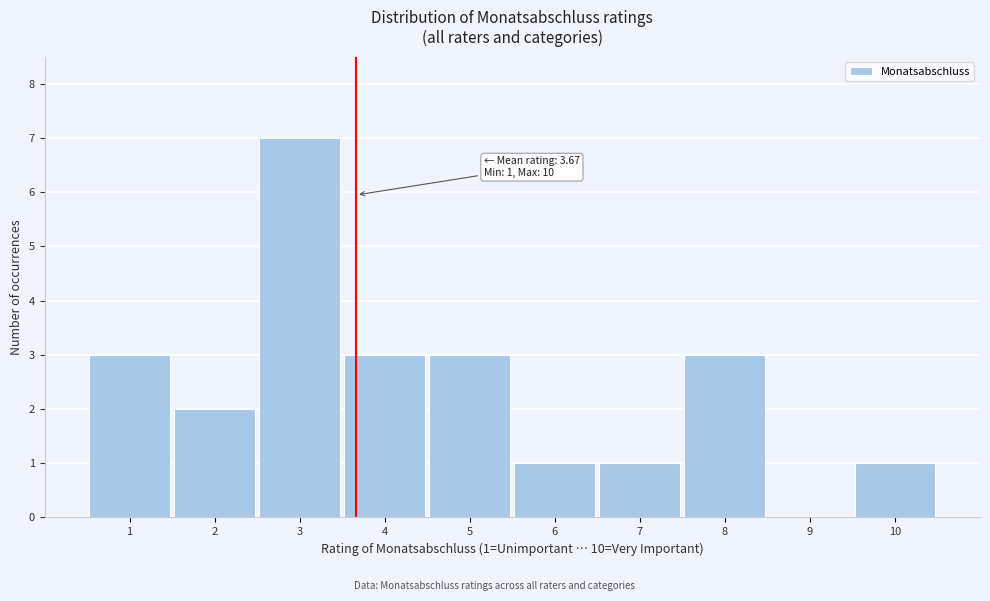

Which range on the x-axis has the tallest bar?

2.5 to 3.5